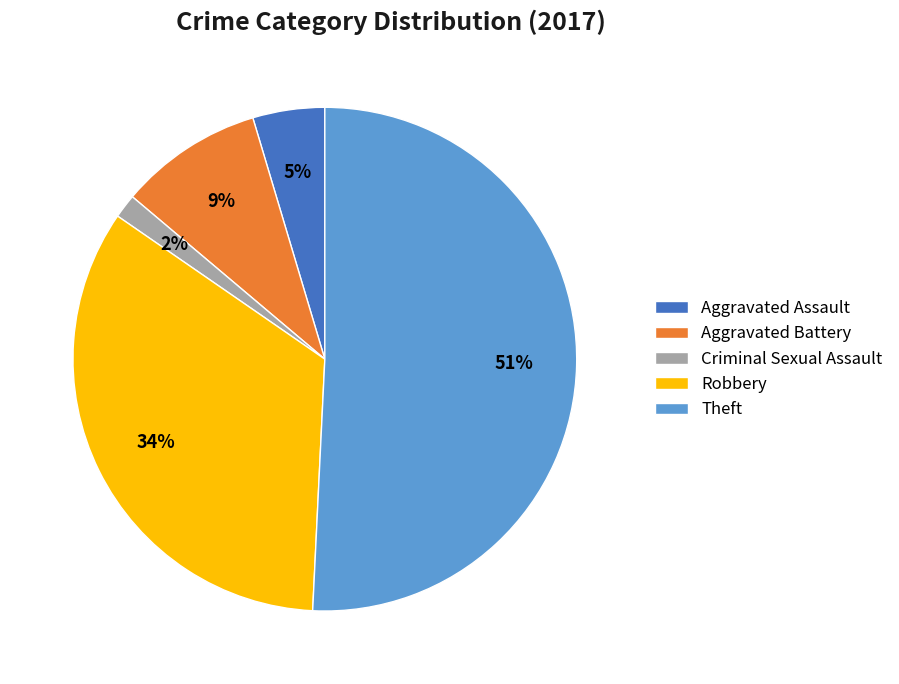

Combined, do Criminal Sexual Assault and Aggravated Battery account for over 50%?

No